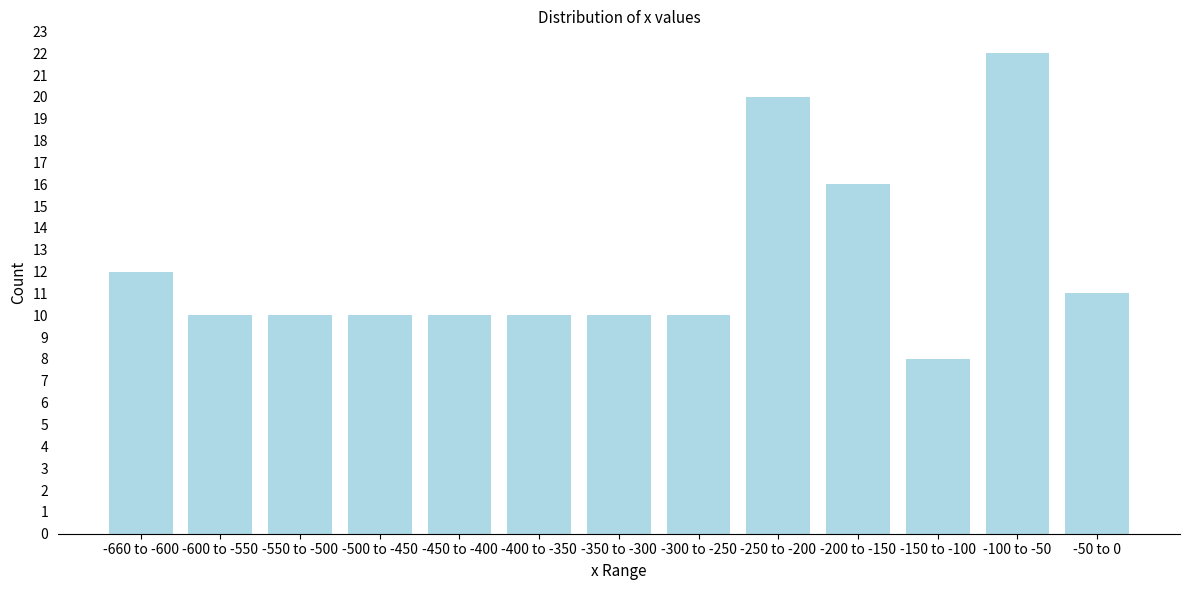

Reading left to right, list all the values displayed in this chart.

-660 to -600=12	-600 to -550=10	-550 to -500=10	-500 to -450=10	-450 to -400=10	-400 to -350=10	-350 to -300=10	-300 to -250=10	-250 to -200=20	-200 to -150=16	-150 to -100=8	-100 to -50=22	-50 to 0=11